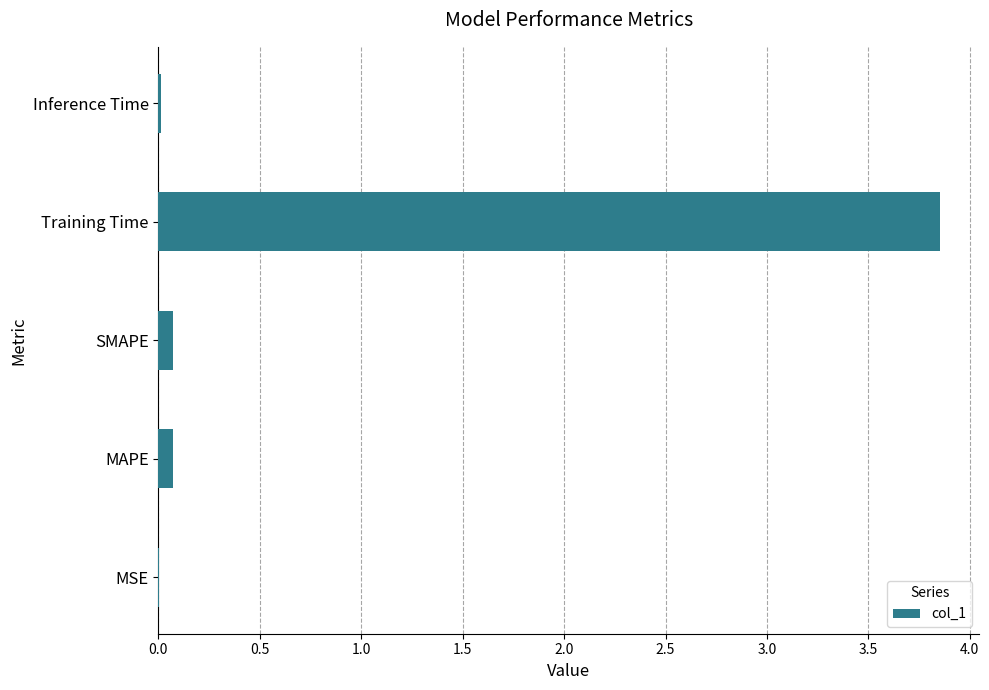

Which category has the highest value across all series?

Training Time